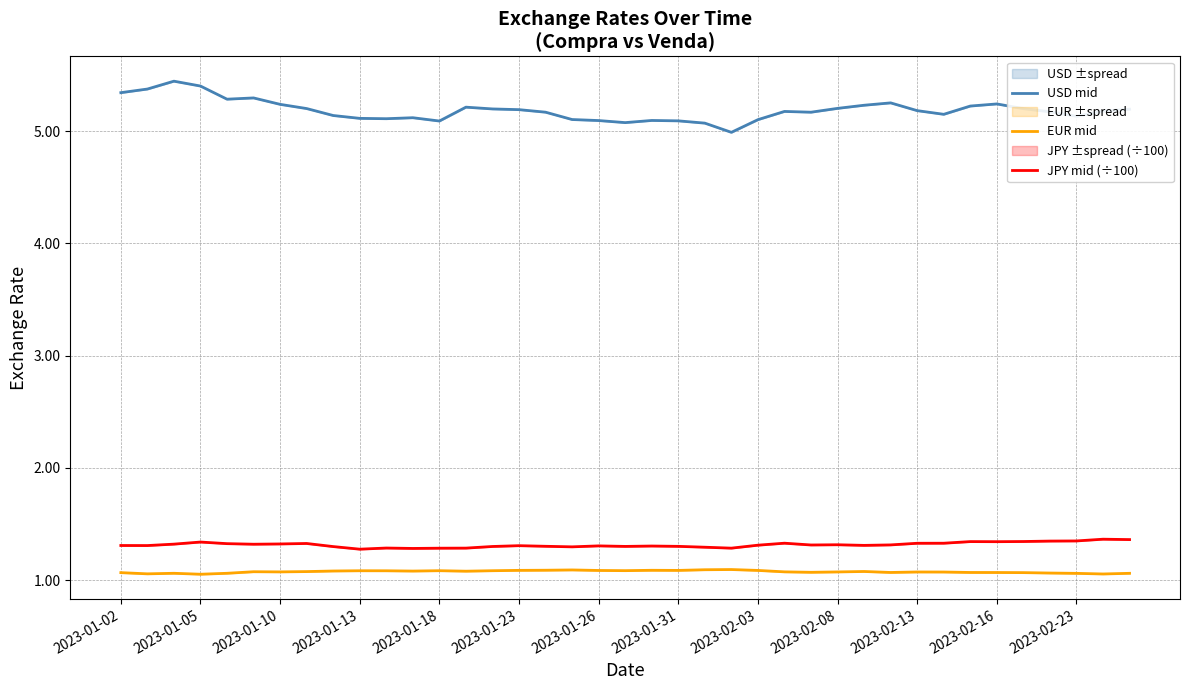

True or false: USD mid and EUR mid cross at least once.

False